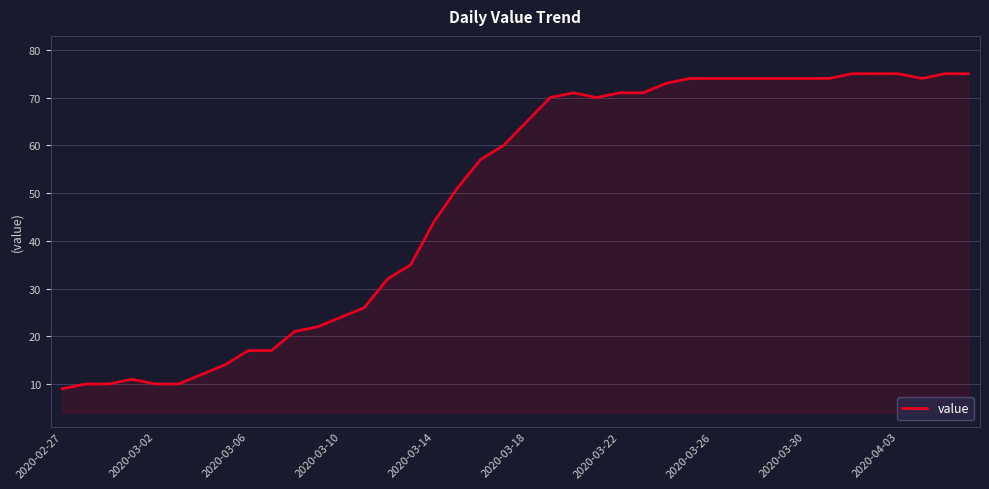

What is the difference between the maximum and minimum values?

66